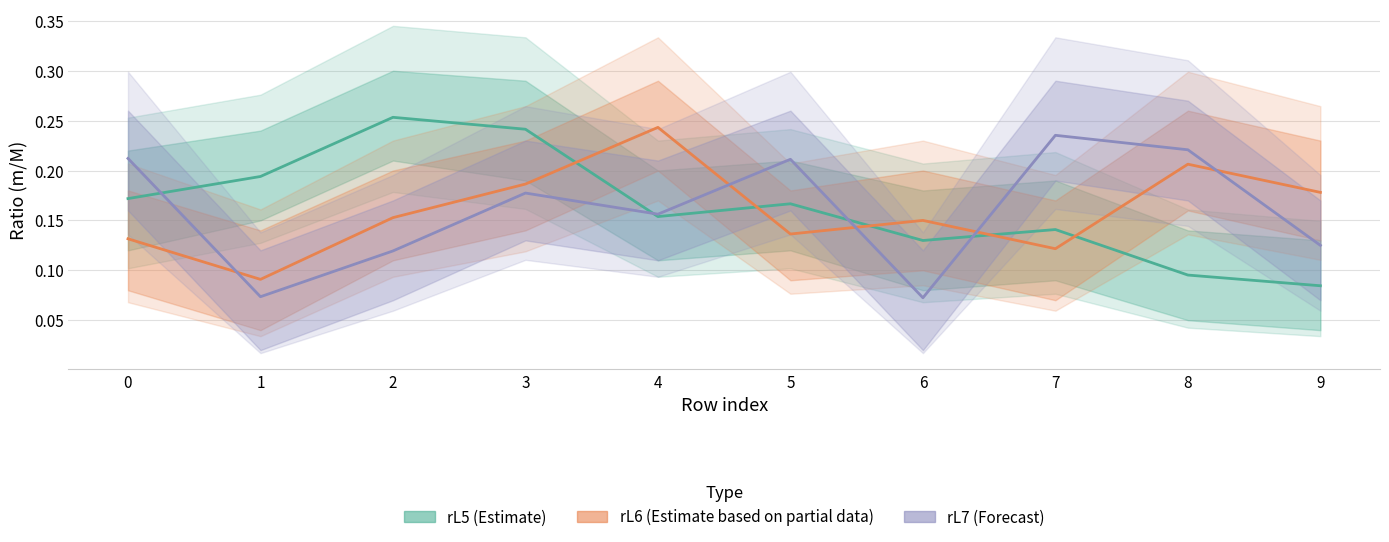

What is the value of the rL5 (Estimate) point at the 4th from the left?

0.2